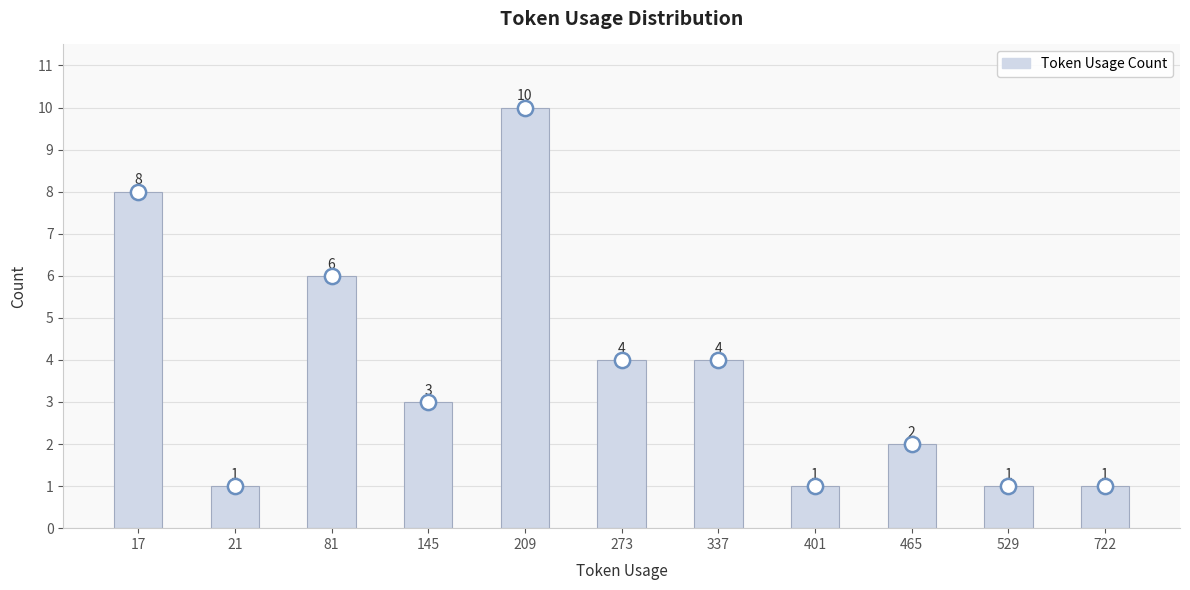

Between 529 and 401, which is larger?

529